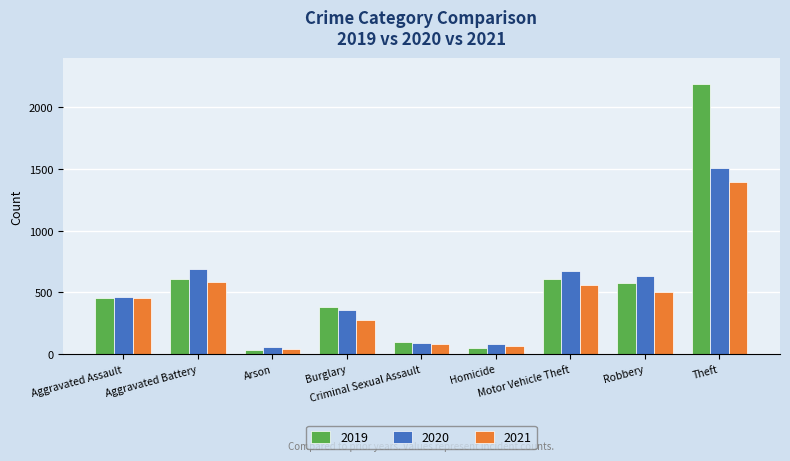

What is the greatest value displayed?

2190